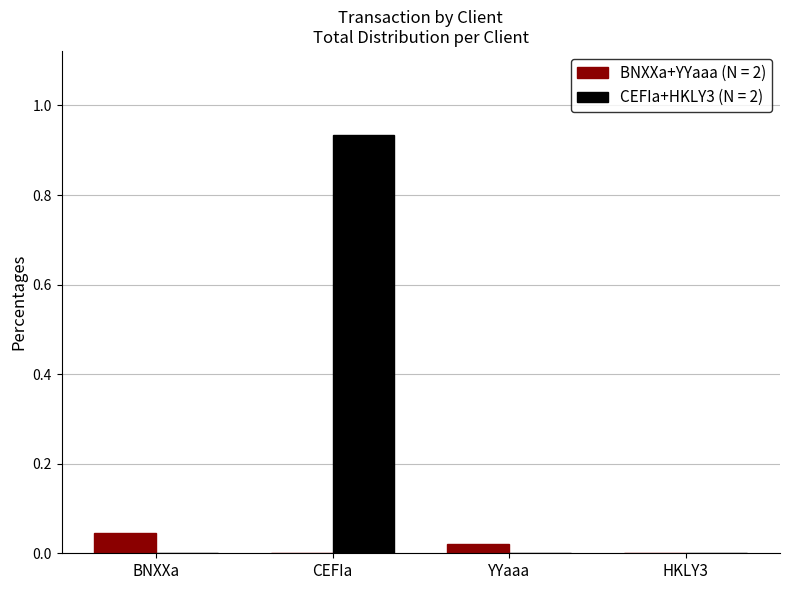

At which category does the chart reach its peak across all series?

CEFIa